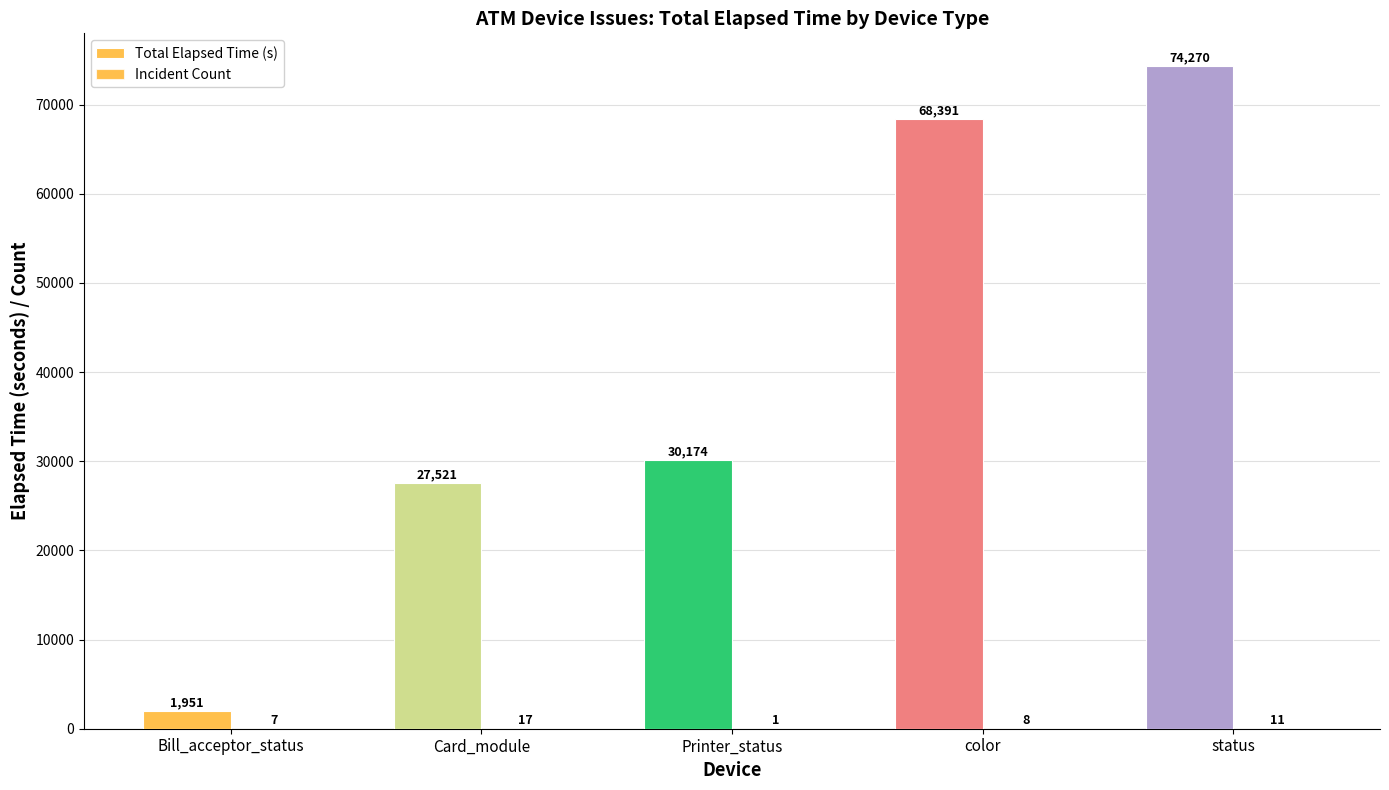

At which category is the sum across all series the highest?

status